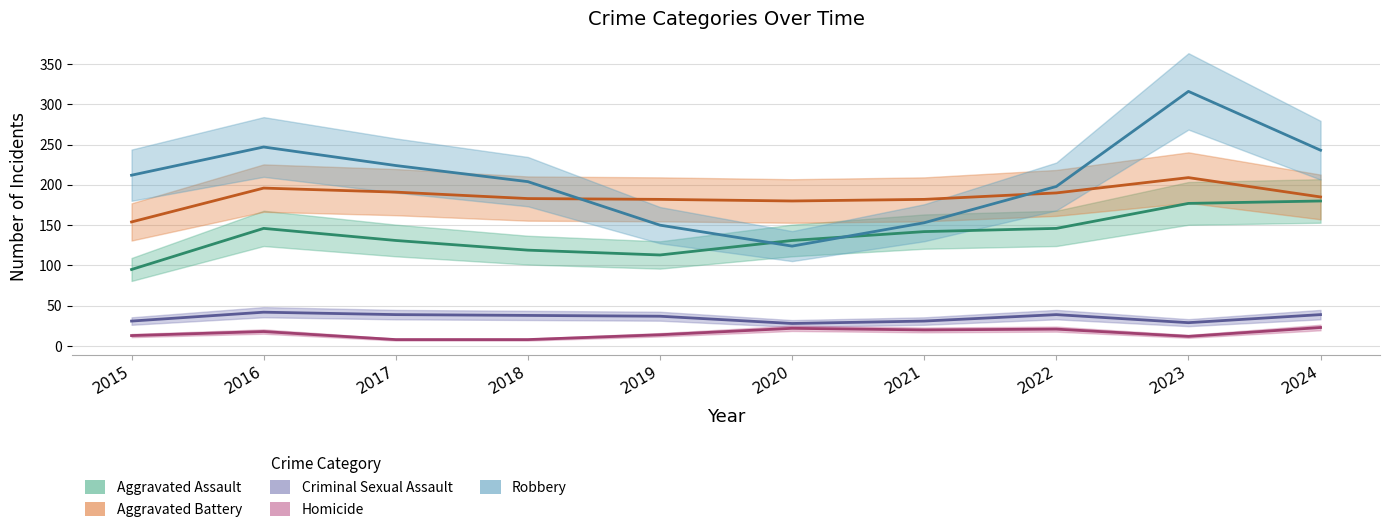

Does the chart have visible grid lines?

Yes